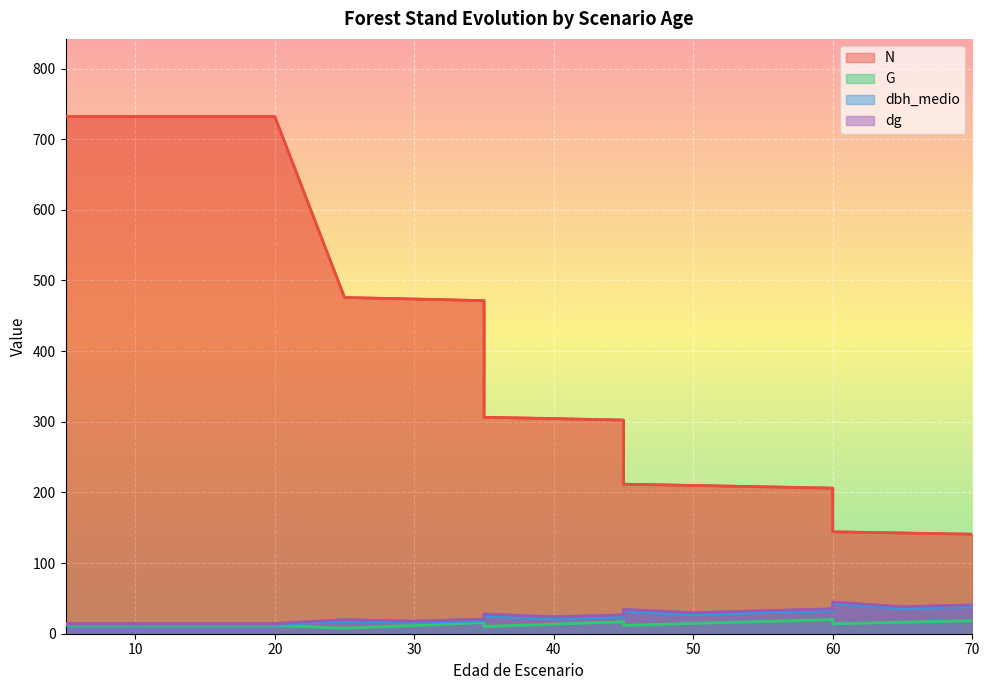

What is the difference between the second highest and second lowest values in the N series?

589.5